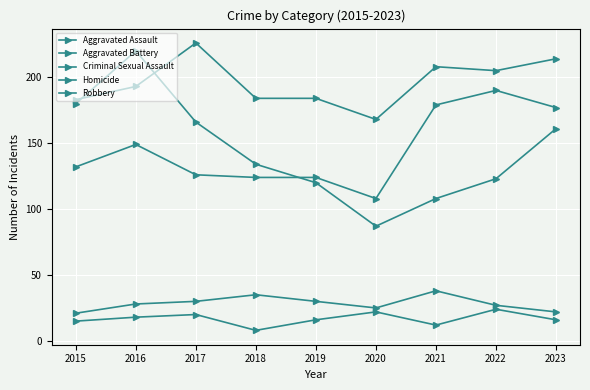

Is this an area chart (filled region under the line)?

No